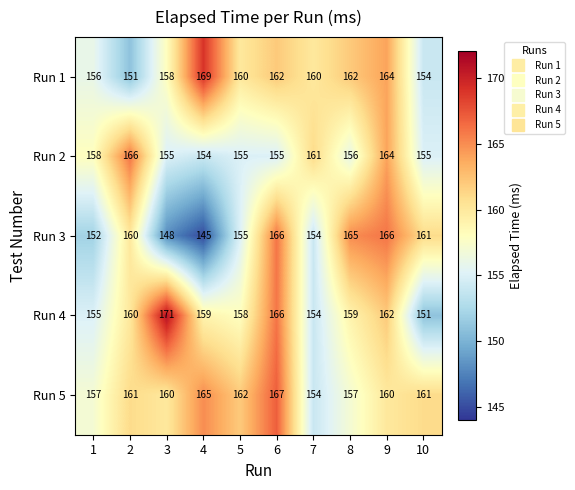

Which series has the widest spread of values?

Run 3